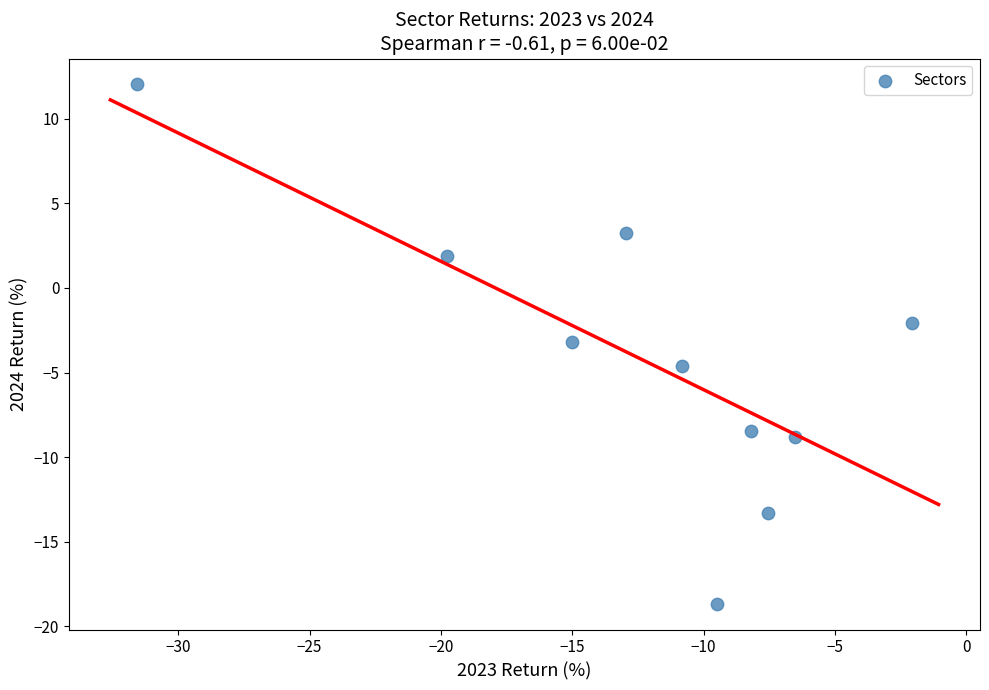

What is the range of Y values (max minus min)?

30.7